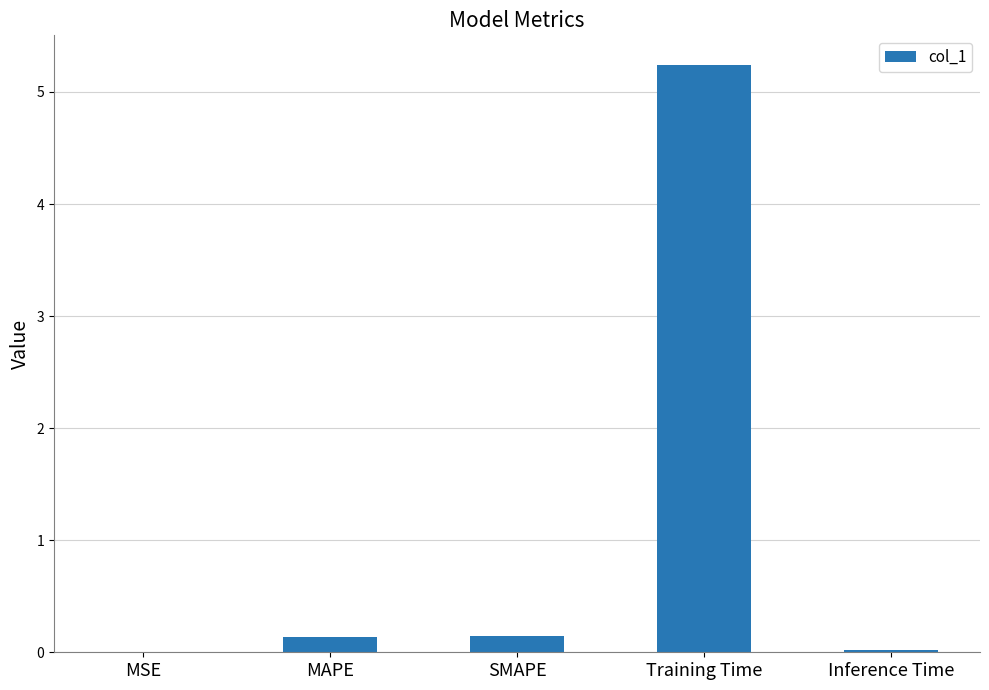

Read the value at Training Time.

5.2